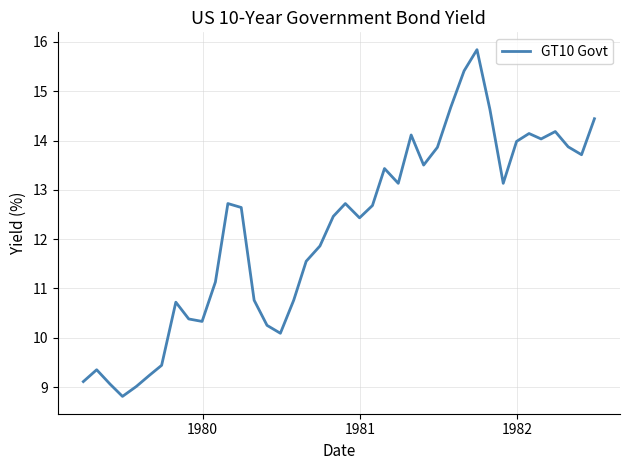

What is the minimum value shown in the chart?

8.8